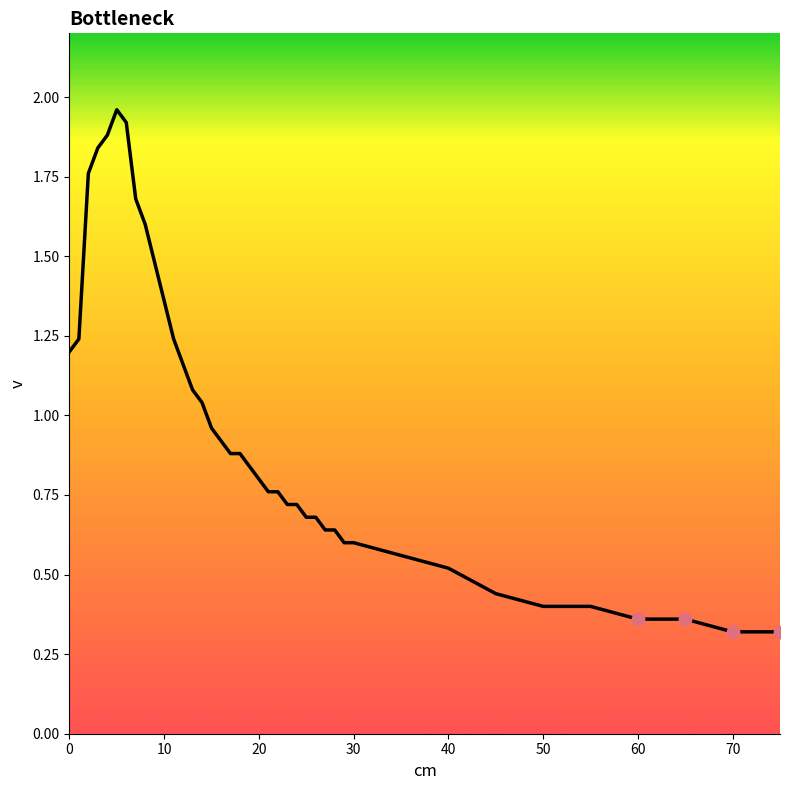

What is the smallest value displayed?

0.3